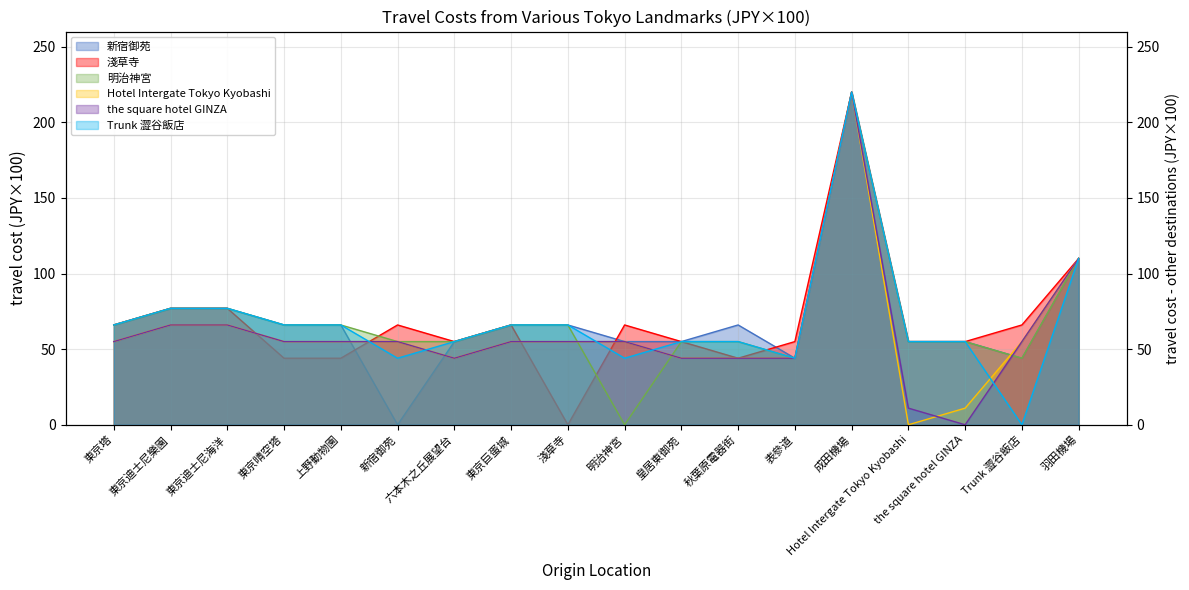

Is it true that Trunk 澀谷飯店 equals 55 at the square hotel GINZA?

True